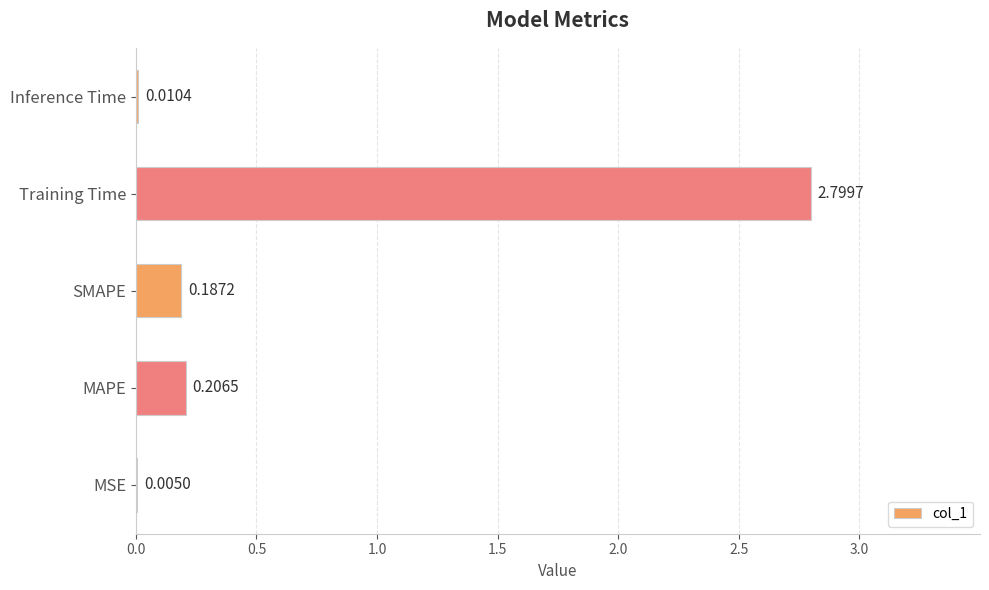

What is the change in value from MSE to Training Time?

+2.8